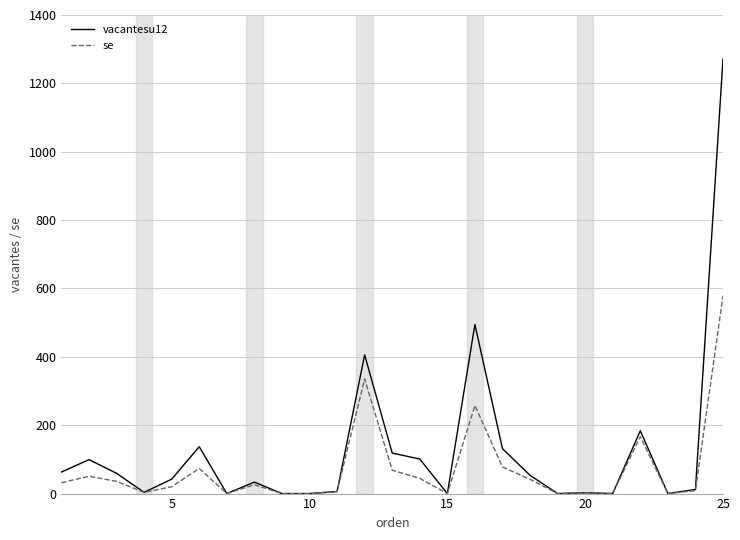

Rank the series by their maximum value, from lowest to highest.

se, vacantesu12